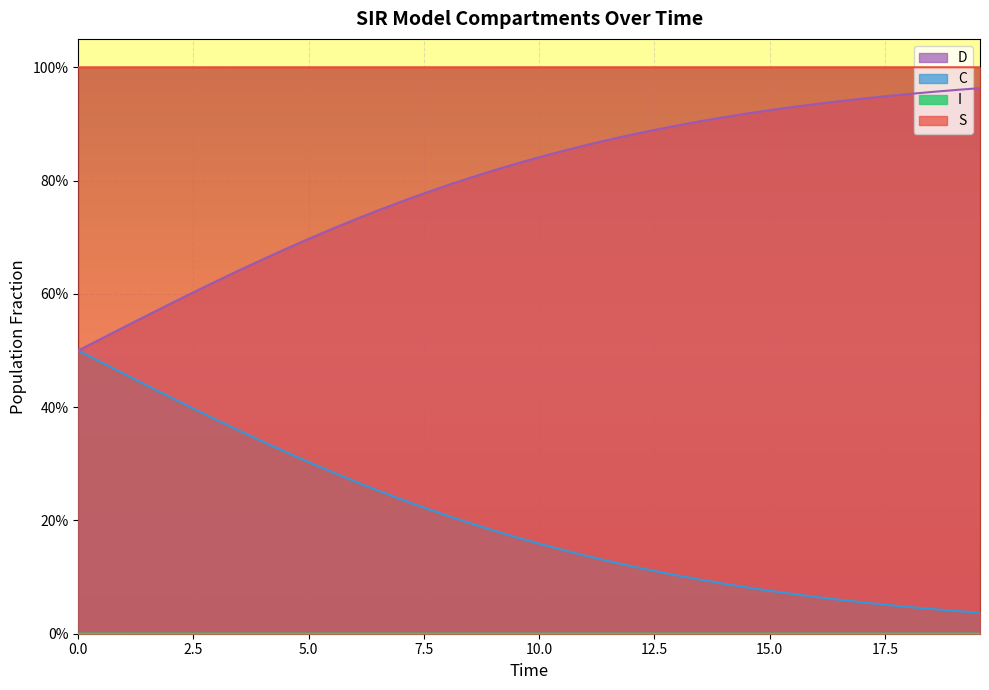

What is the sum of all C values?

8.1